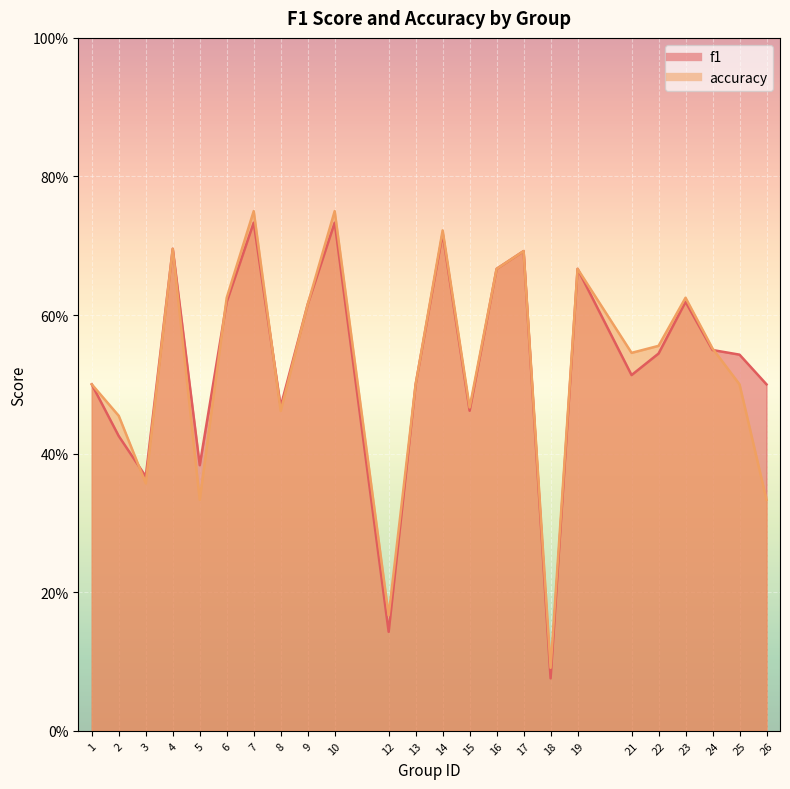

Does the chart display data point markers on the line(s)?

No